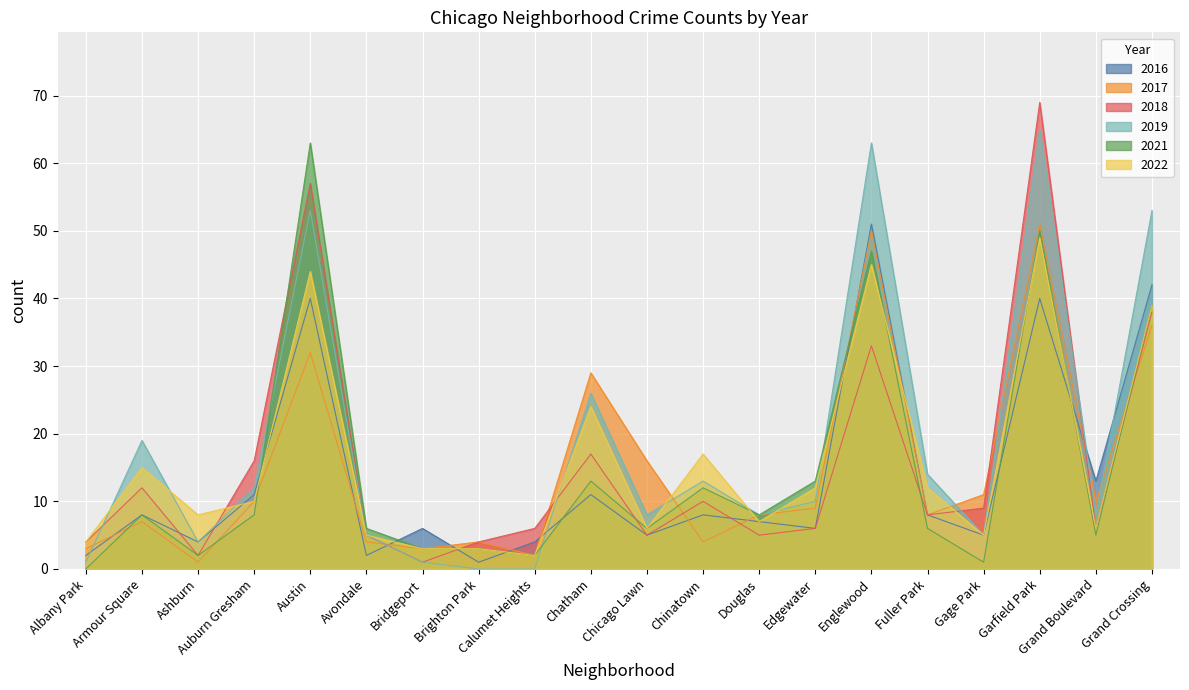

How many lines are shown in the chart?

6